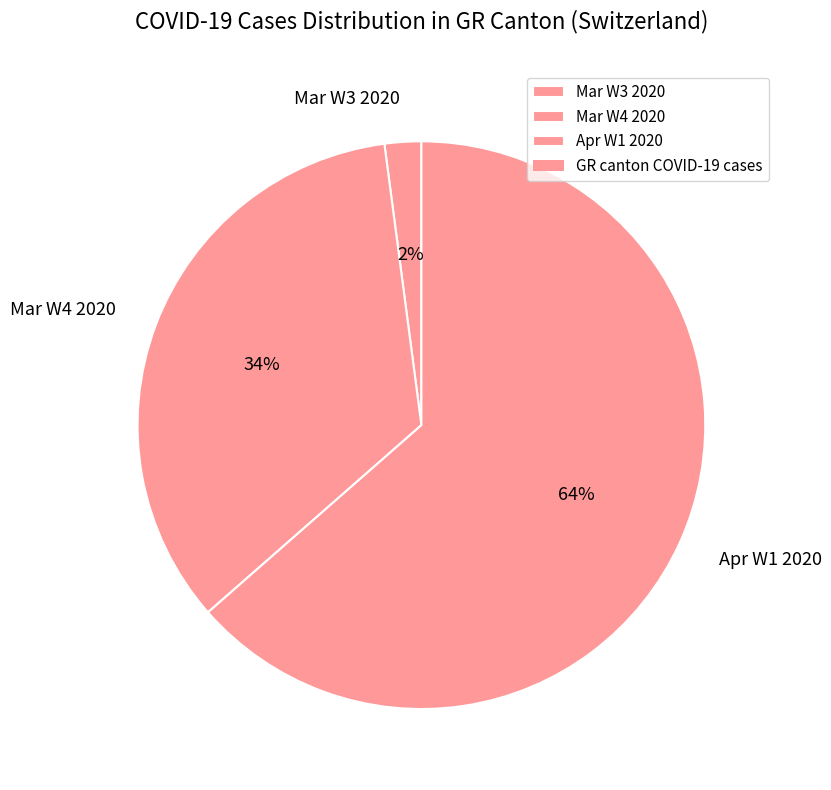

Is there any slice that represents more than half of the pie?

Yes